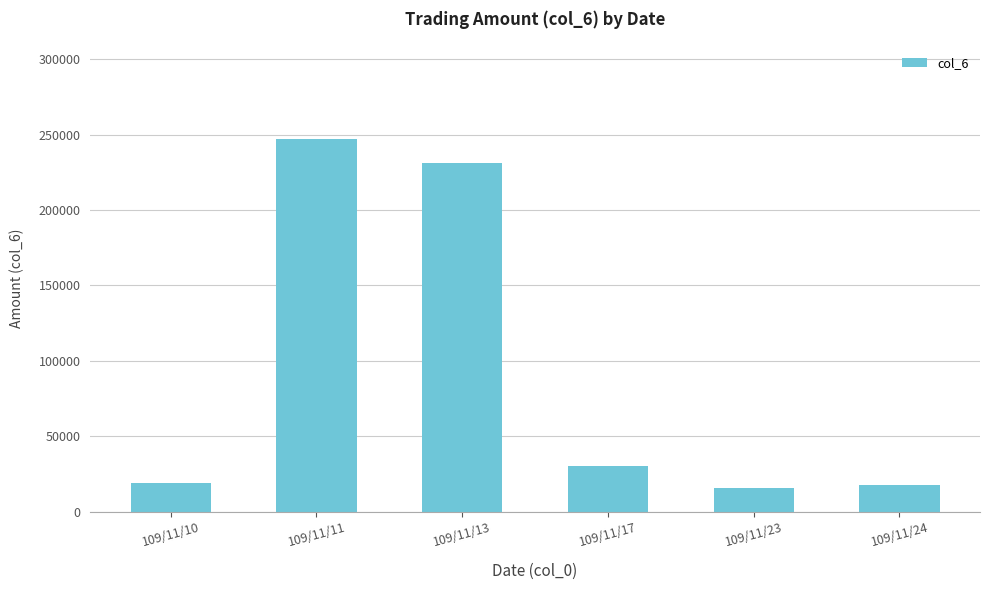

Are the bars horizontal?

No